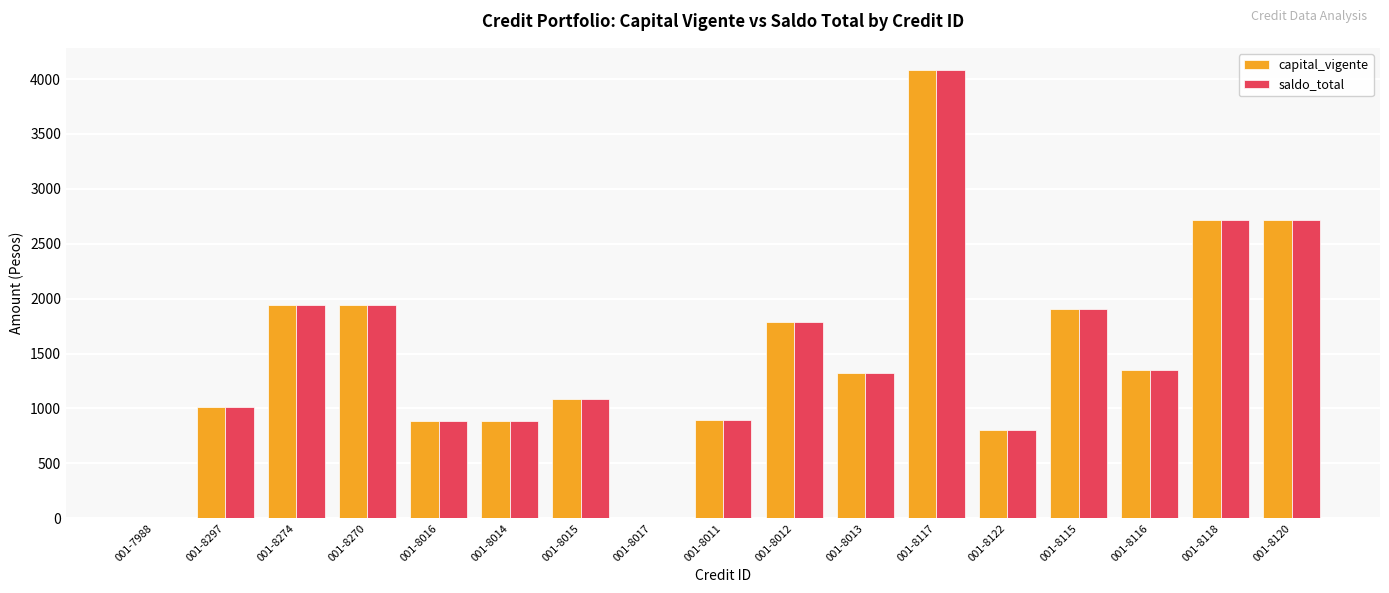

Count the number of categories in the chart.

17